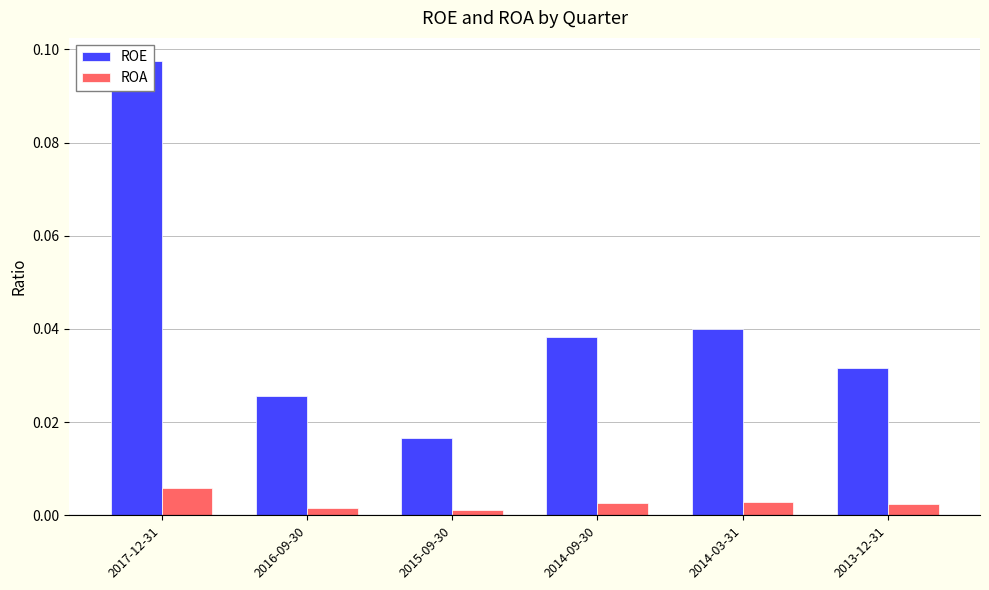

How many categories are shown in the chart?

6